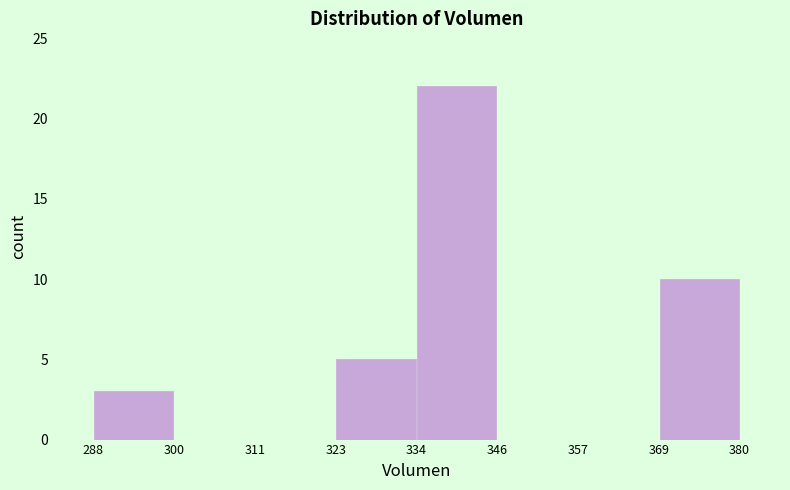

Reading left to right, transcribe this chart: for each bar, give the range it covers on the x-axis and its height. The values are not printed on the chart, so give them approximately, as read against the axis.

288 to 300: 3
300 to 311: 0
311 to 323: 0
323 to 334: 5
334 to 346: 22
346 to 357: 0
357 to 369: 0
369 to 380: 10